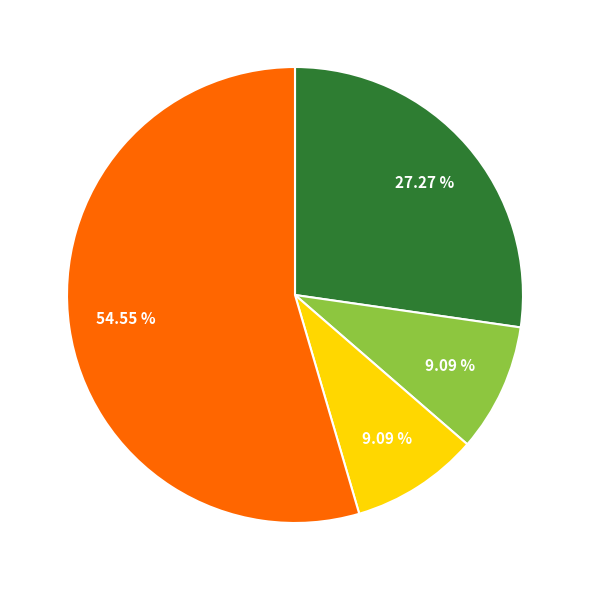

Is there any slice that represents more than half of the pie?

Yes